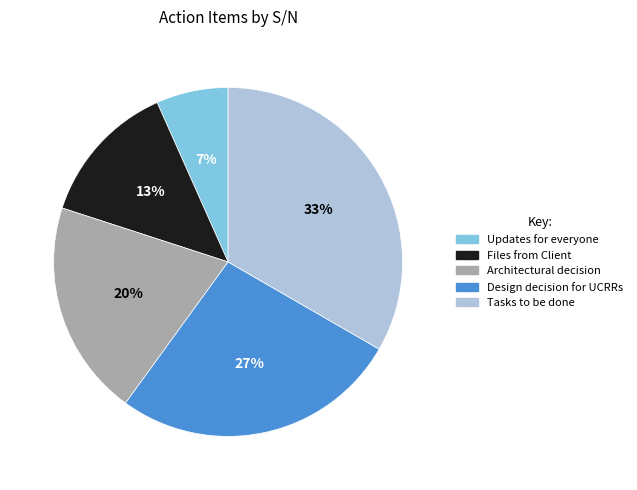

To the nearest percent, what percentage of the pie is Files from Client?

13%